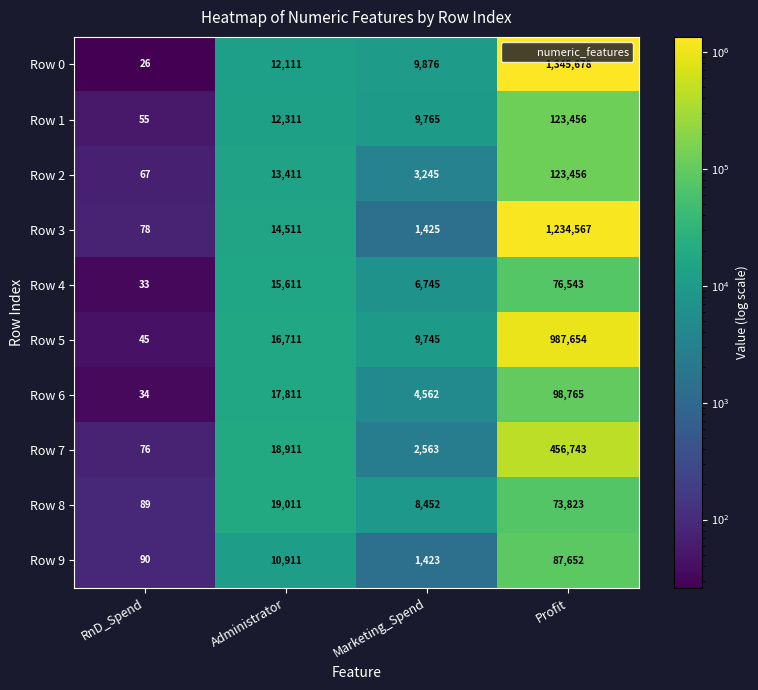

List the labels in order of Row 0 value, largest first.

Profit, Administrator, Marketing_Spend, RnD_Spend